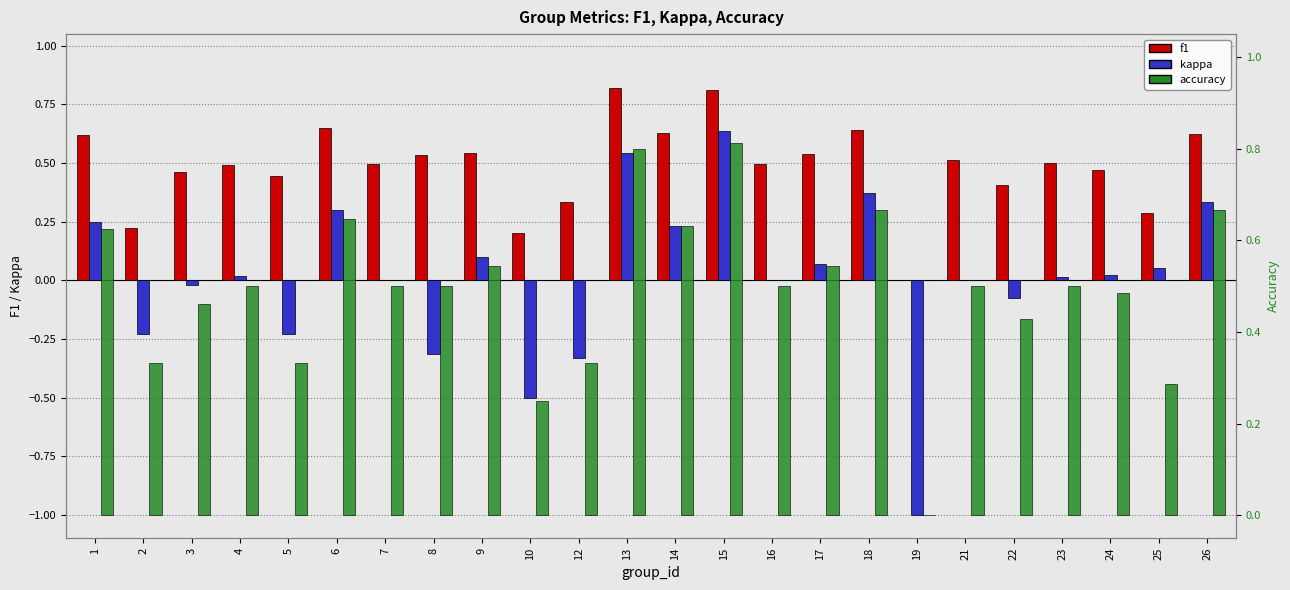

Are the bars horizontal?

No